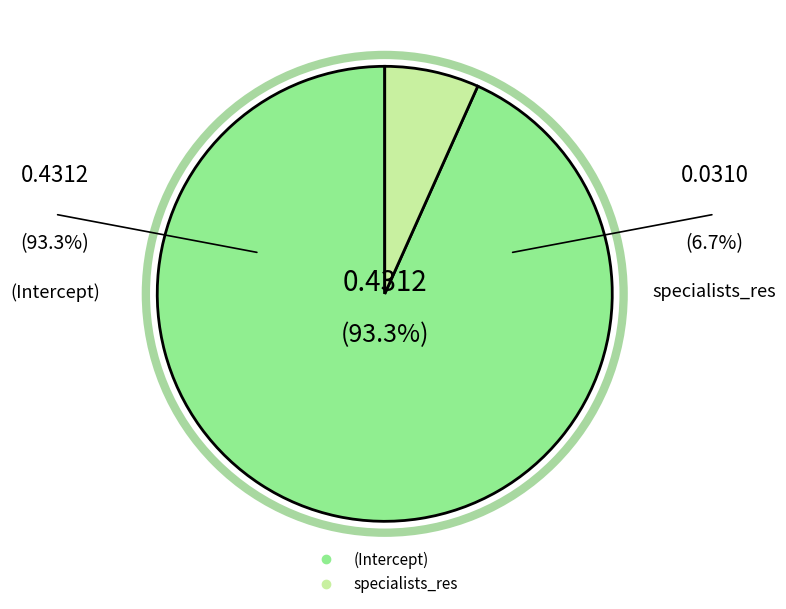

True or false: (Intercept) accounts for 81% of the total.

False